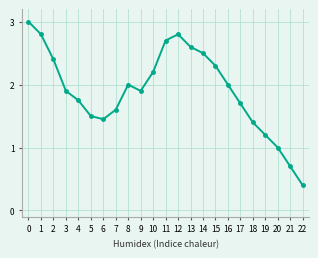

Which has a higher value, 5 or 21?

5